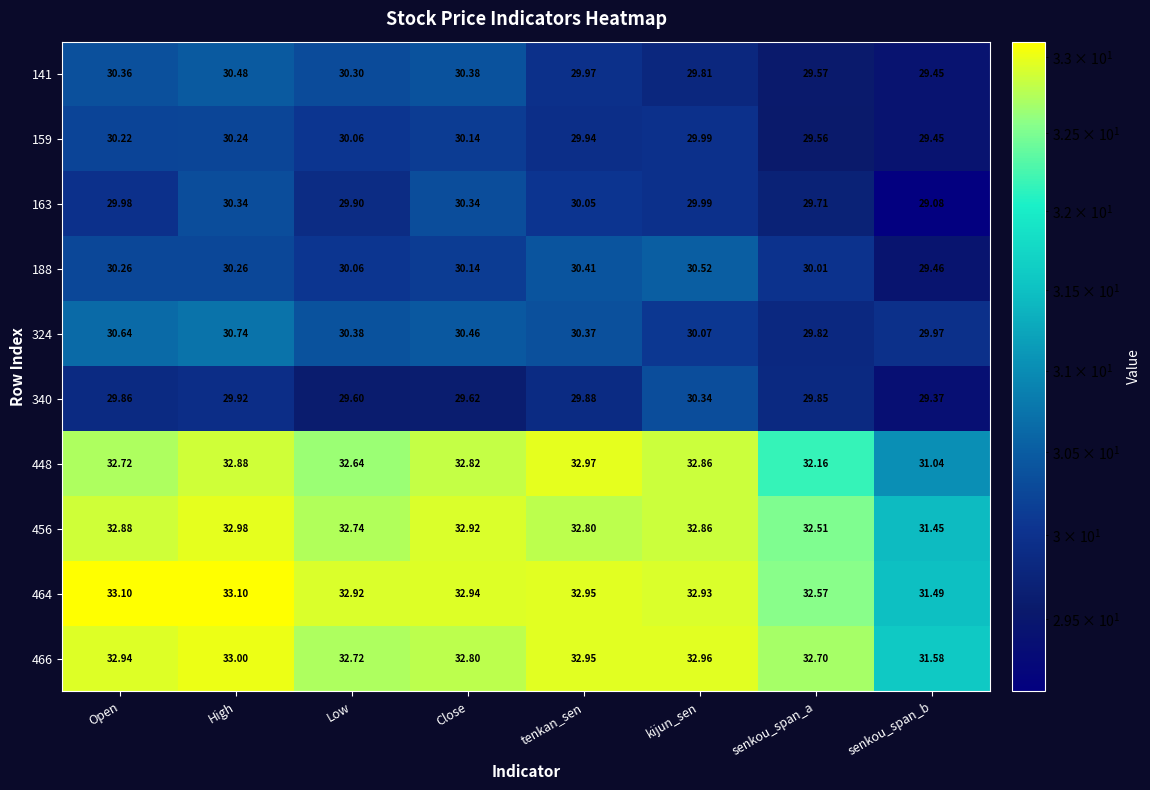

What is the minimum value shown in the chart?

29.1